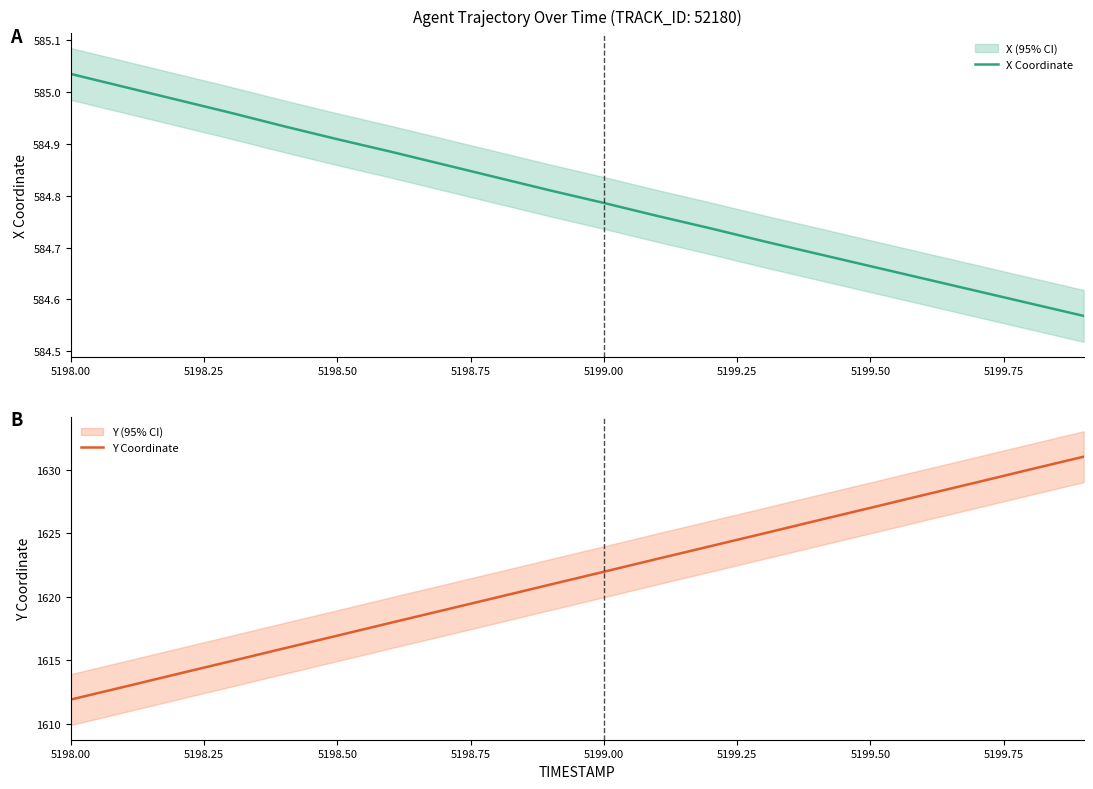

How many data points in Y Coordinate are above 1621?

10